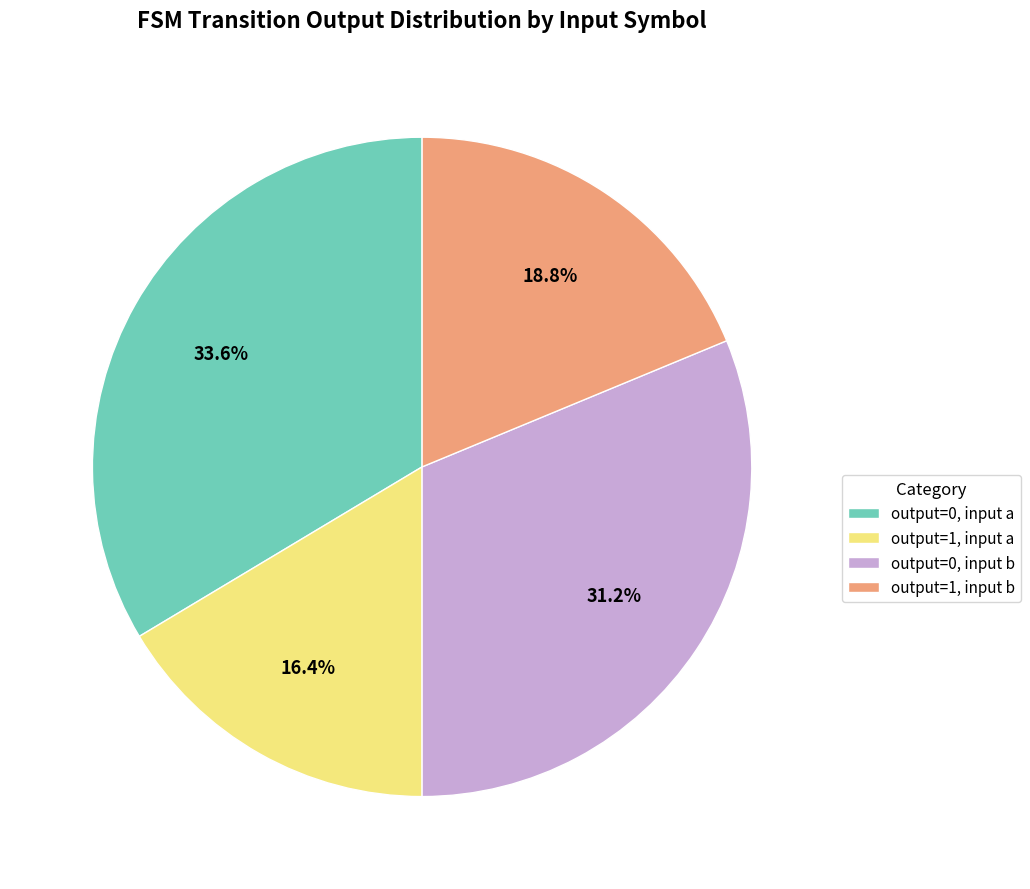

What is the largest slice in the pie chart?

output=0, input a